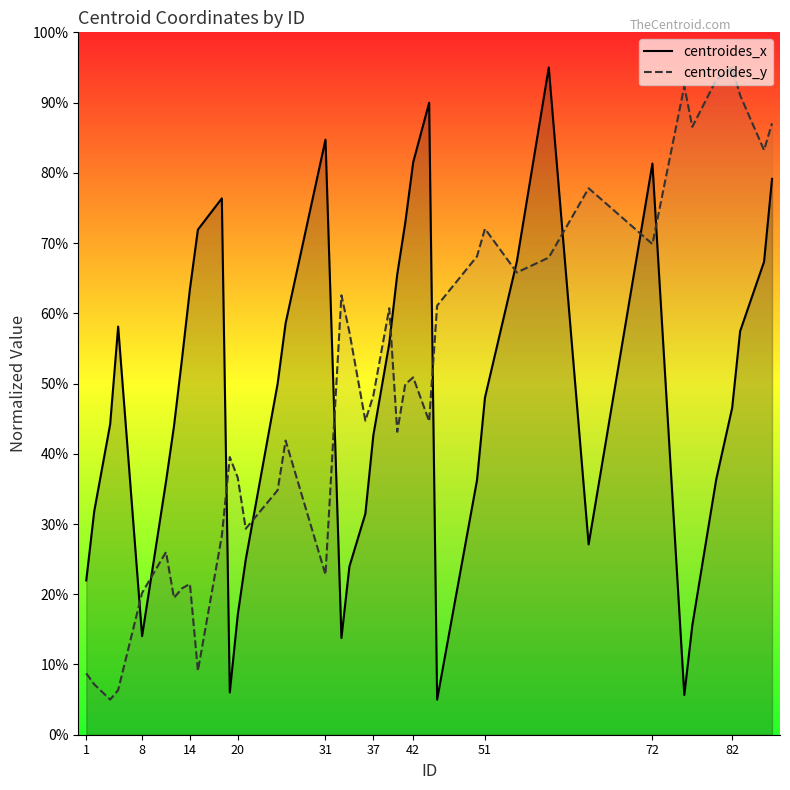

Is it true that centroides_x equals 38.4 at 13?

False